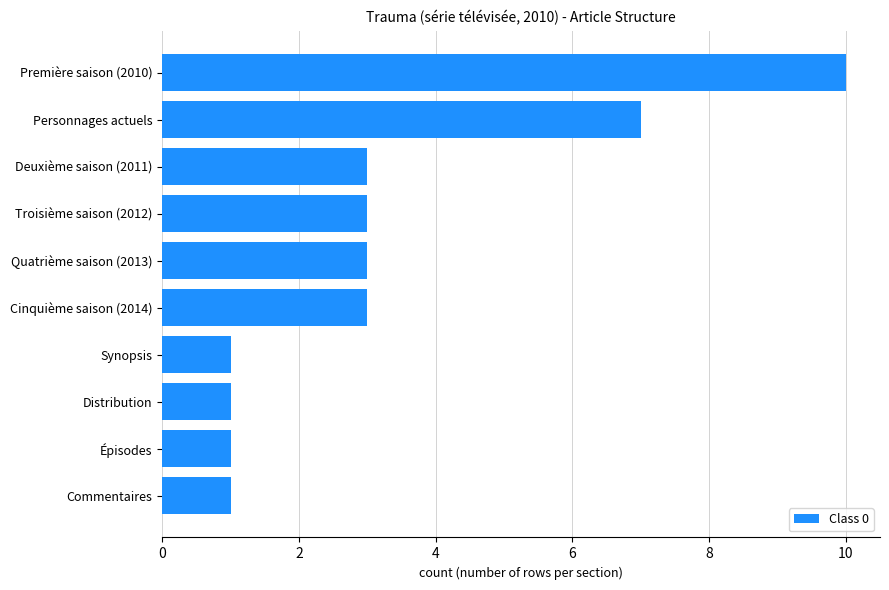

How many bars are there in total?

10